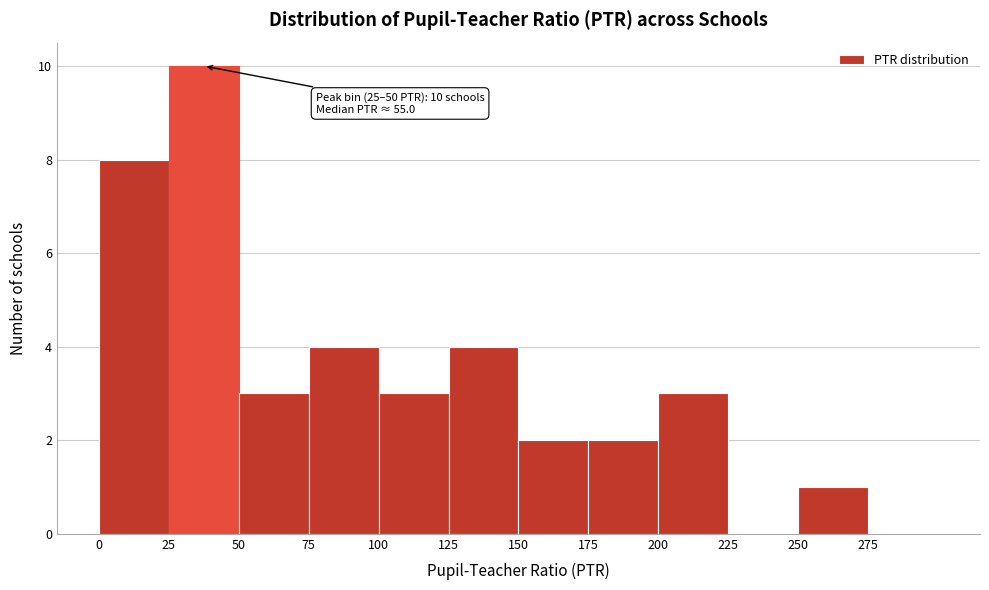

Which range on the x-axis has the tallest bar?

25 to 50